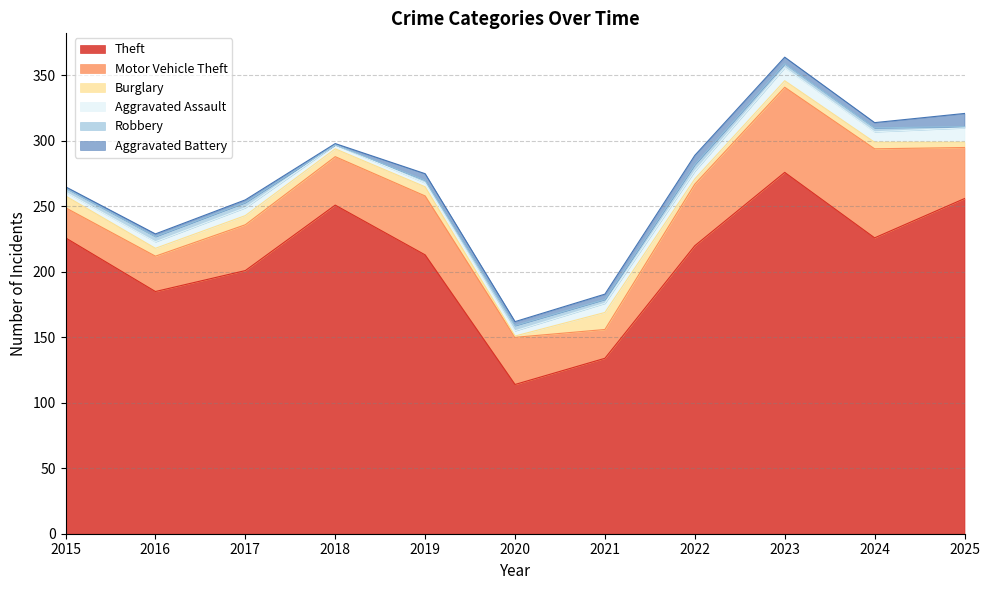

Which series ends up on top after the final intersection of Robbery and Aggravated Battery?

Aggravated Battery